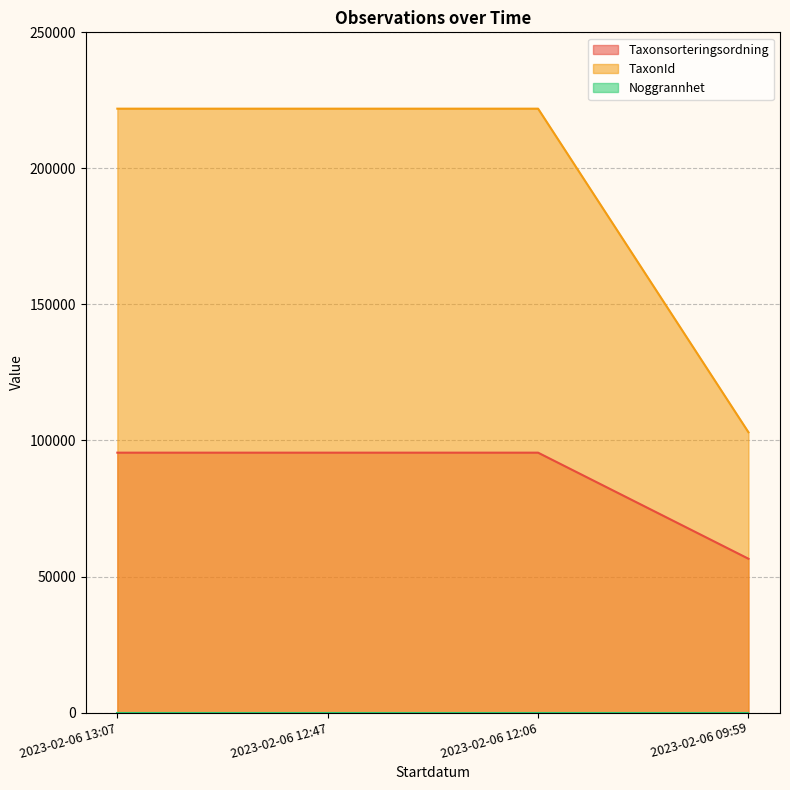

What is the label of the 4th point from the right?

2023-02-06 13:07